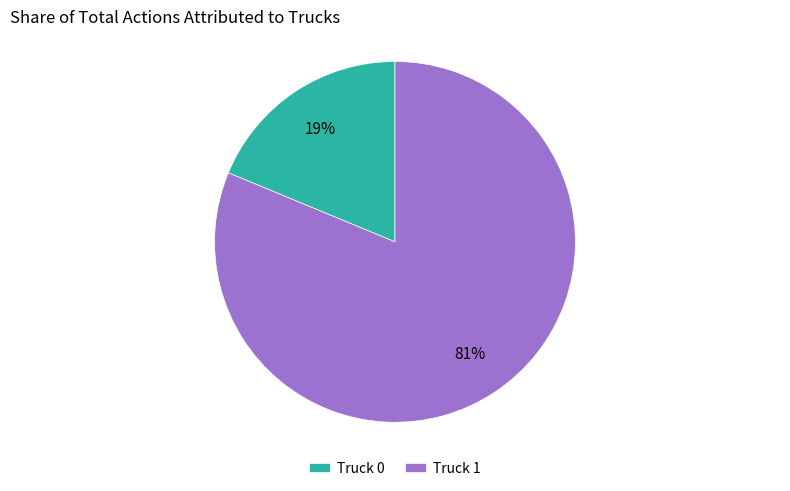

Do Truck 0 and Truck 1 together represent more than half of the pie?

Yes